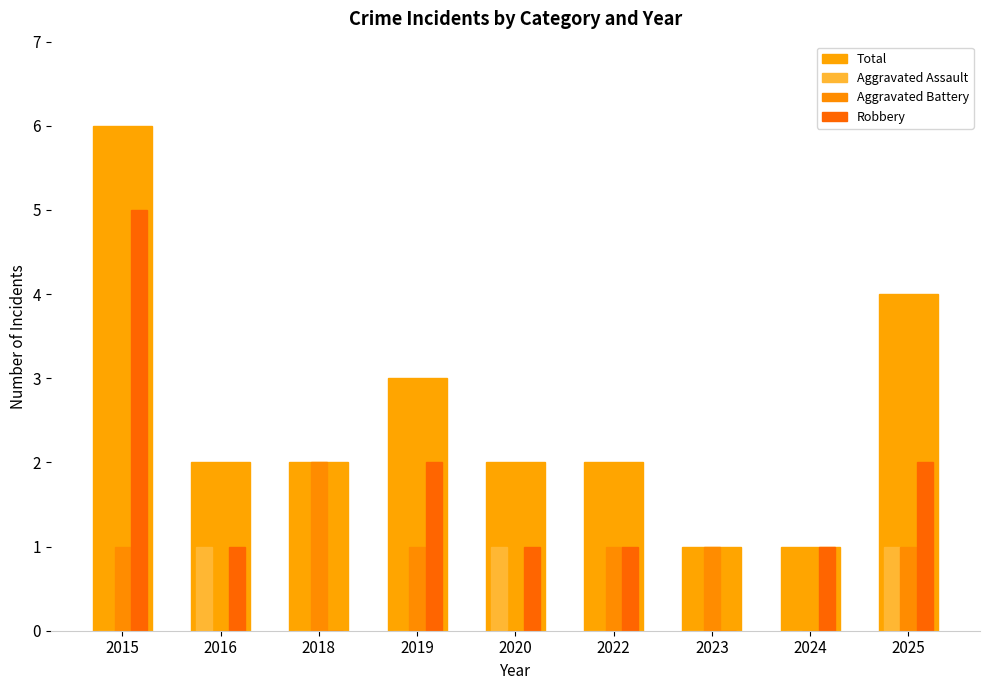

Which series has the largest total across all categories?

Total